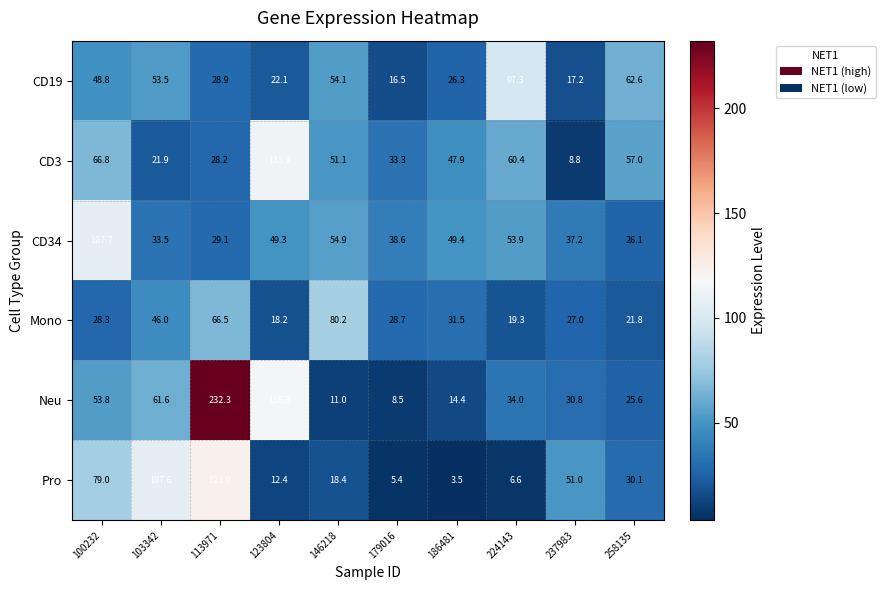

Rank the series at 224143 from highest to lowest value.

CD19, CD3, CD34, Neu, Mono, Pro